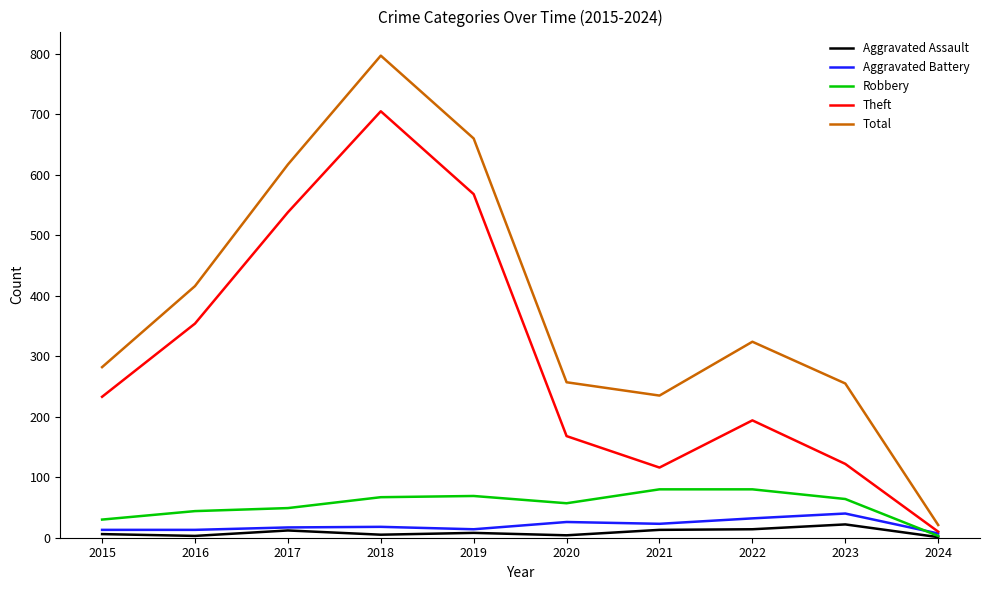

Which category has the highest value across all series?

2018